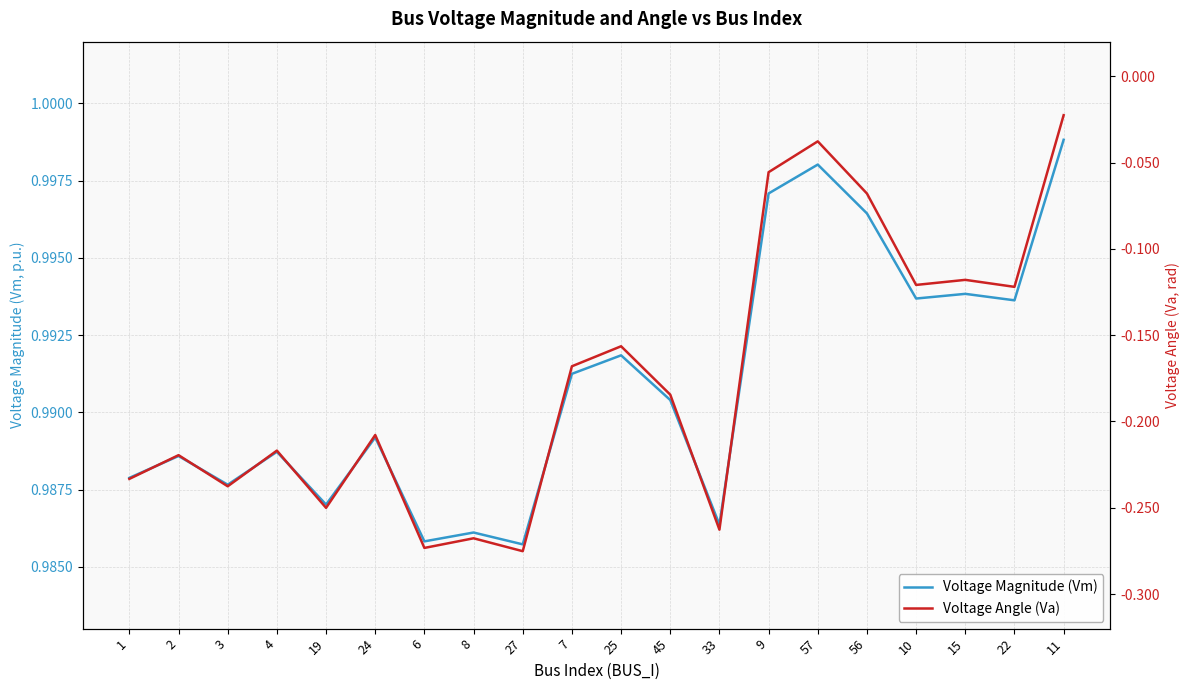

Rank the categories by Voltage Magnitude (Vm) value from lowest to highest.

27, 6, 8, 33, 19, 3, 1, 2, 4, 24, 45, 7, 25, 22, 10, 15, 56, 9, 57, 11